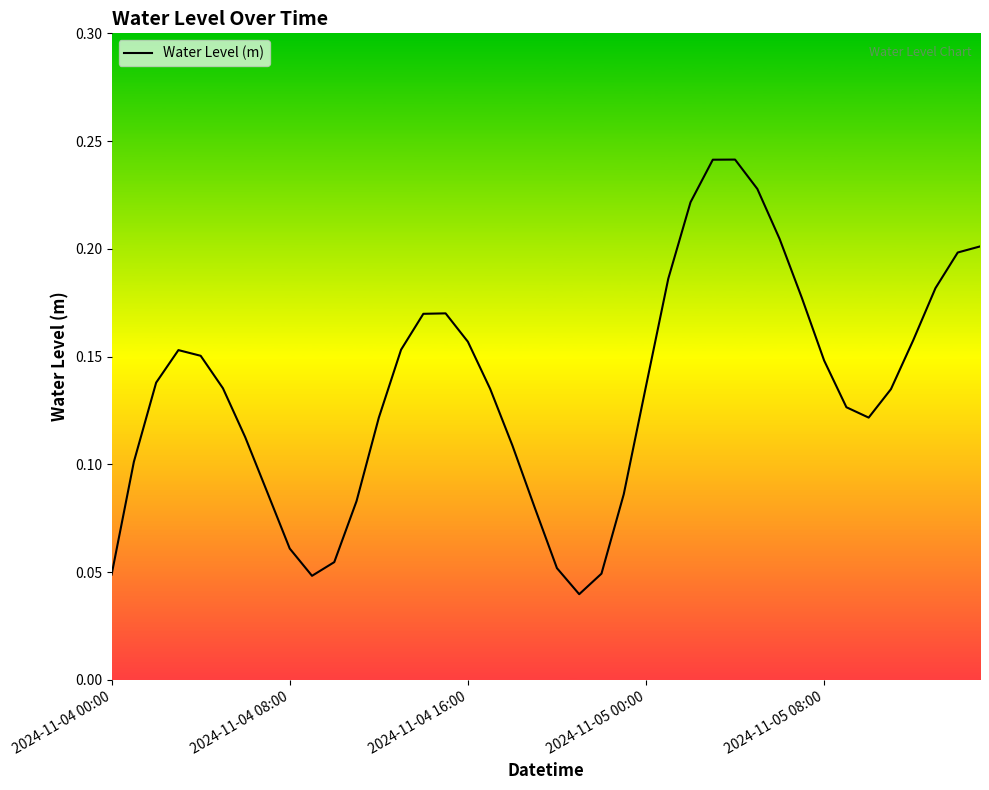

Count the number of categories in the chart.

40